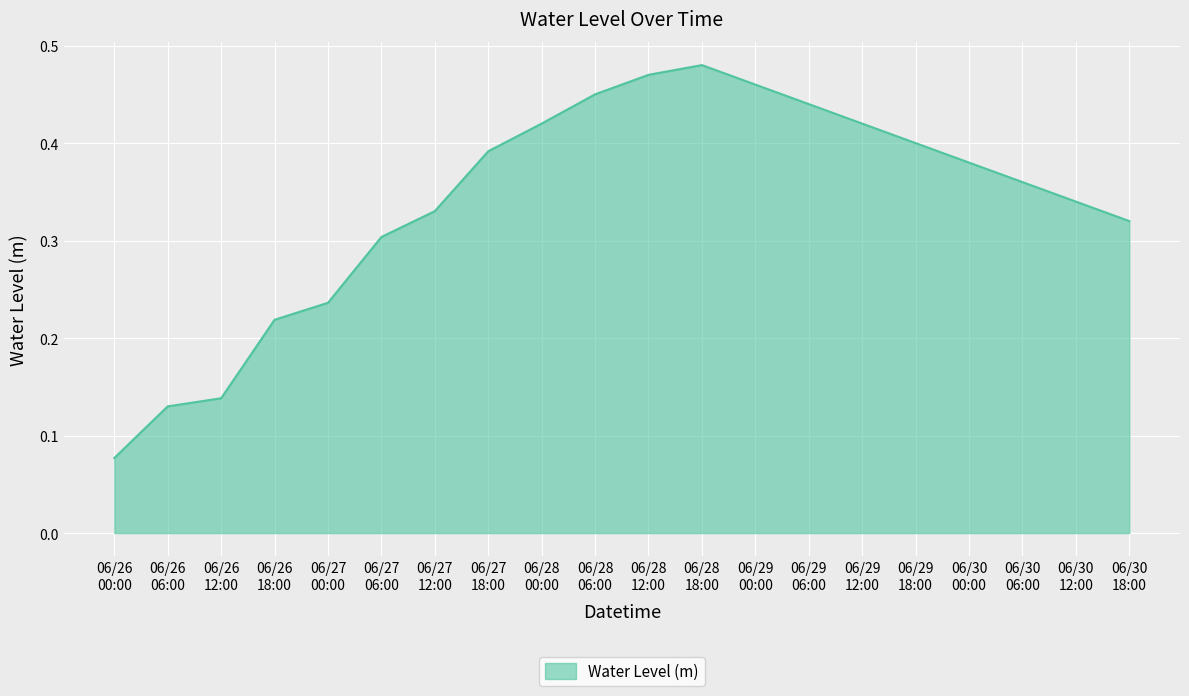

How many distinct data groups are displayed?

1